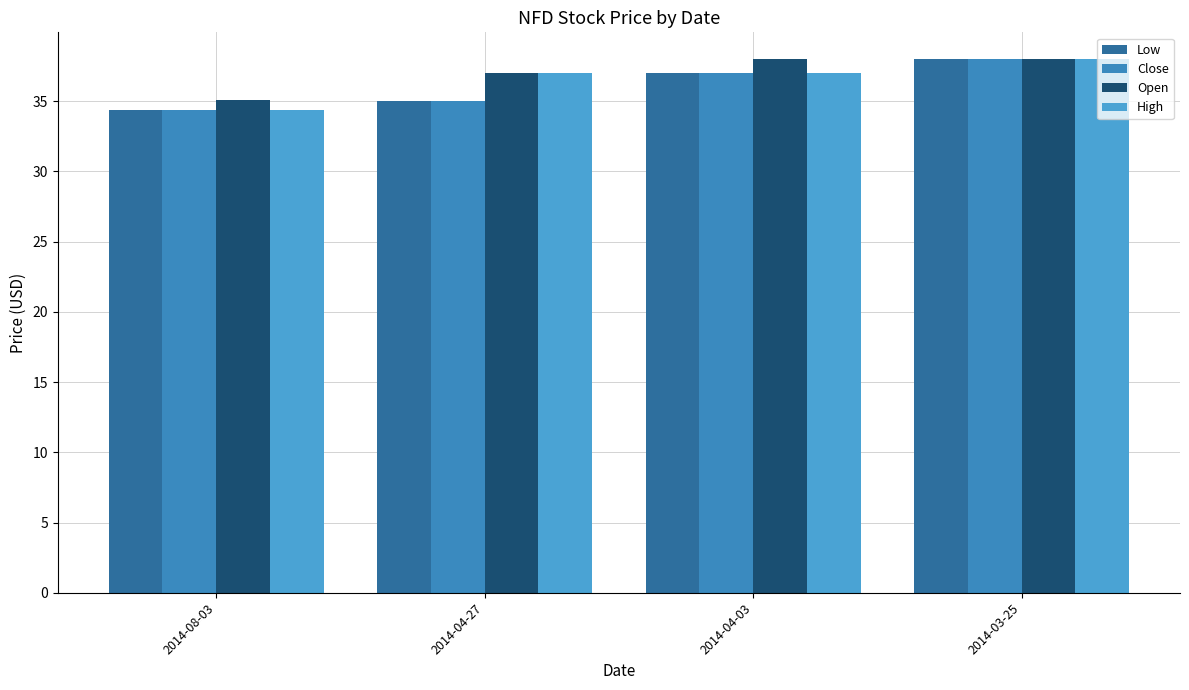

How many bars are there in each group?

4